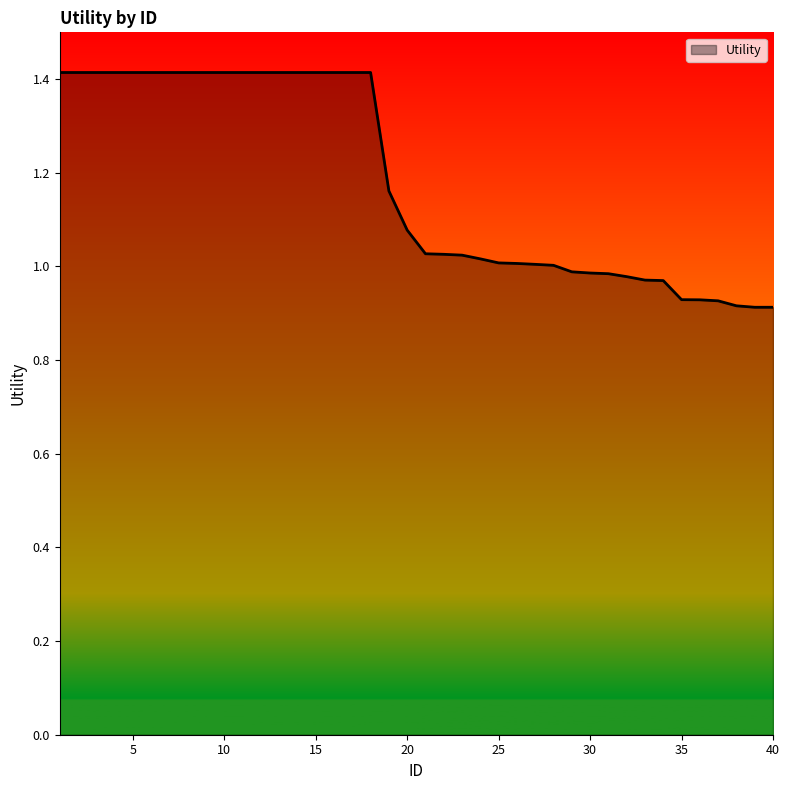

What is the maximum value shown in the chart?

1.4